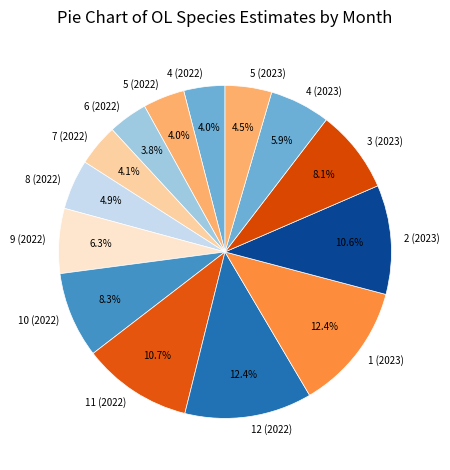

To the nearest percent, what is the difference between the largest and smallest slice percentages?

9%